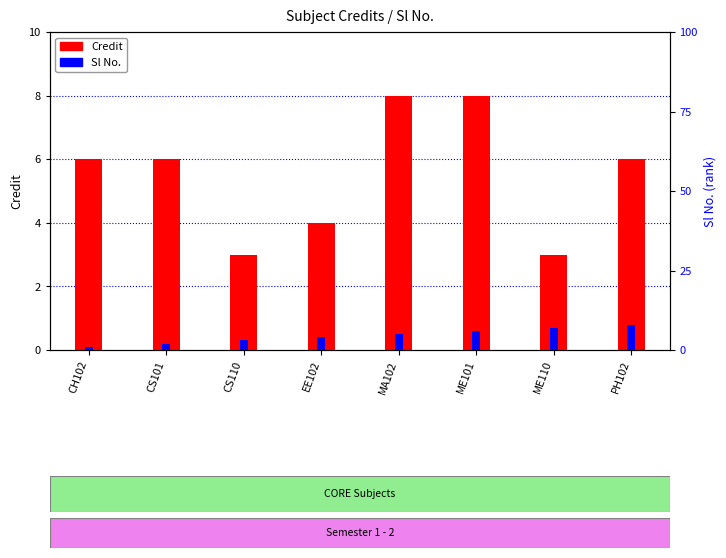

Reading left to right, list all the values displayed in this chart.

Credit: CH102=6	CS101=6	CS110=3	EE102=4	MA102=8	ME101=8	ME110=3	PH102=6
Sl No.: CH102=1	CS101=2	CS110=3	EE102=4	MA102=5	ME101=6	ME110=7	PH102=8